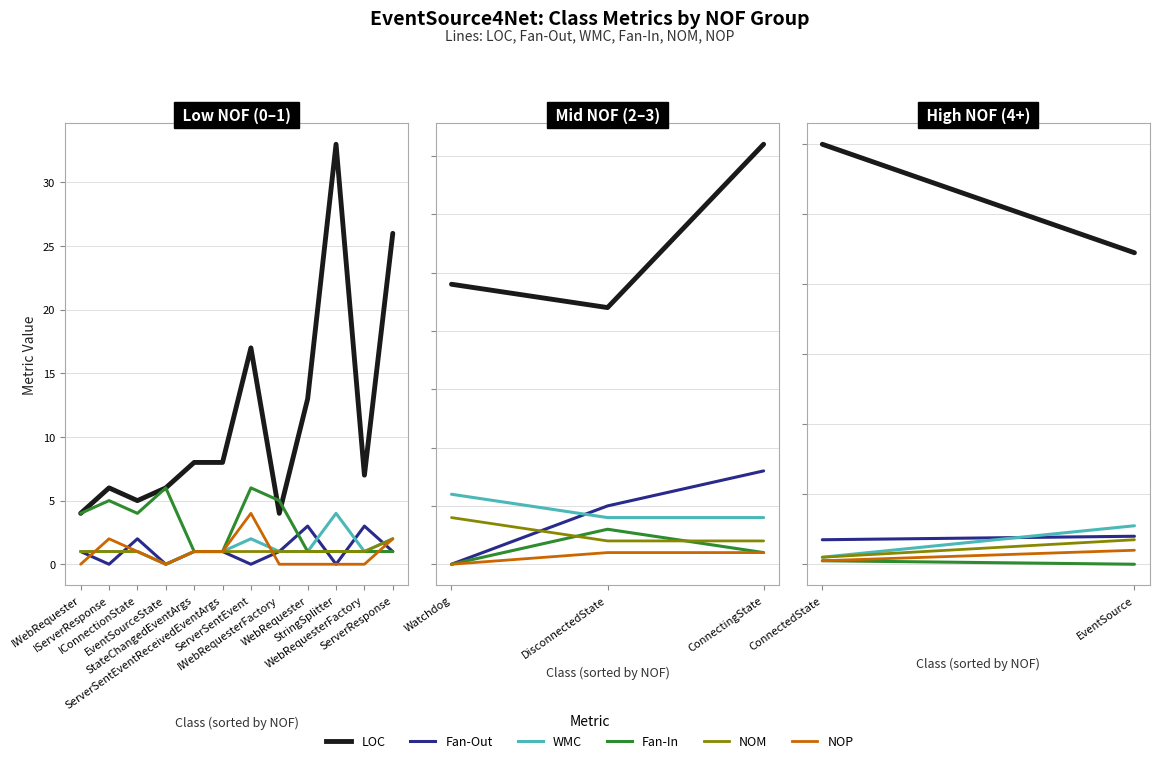

At how many categories does at least one series exceed 73?

2